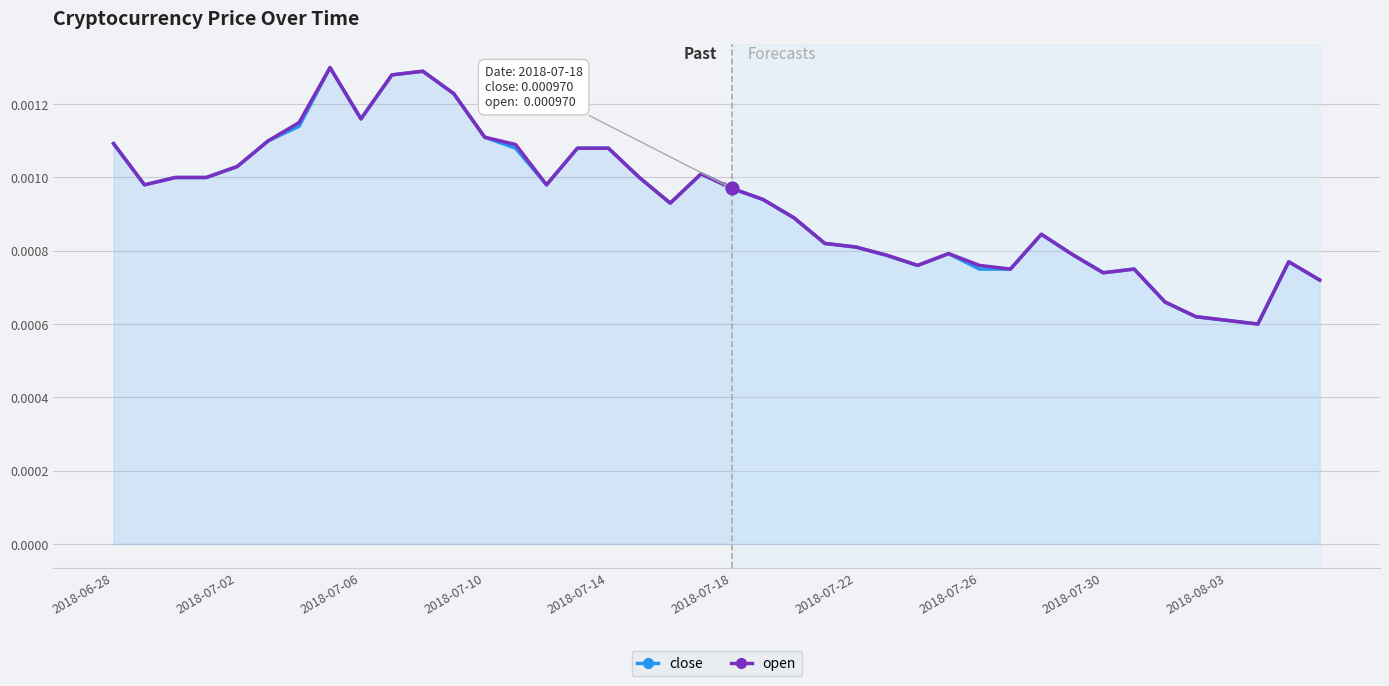

What are all the series names shown in the legend?

close, open